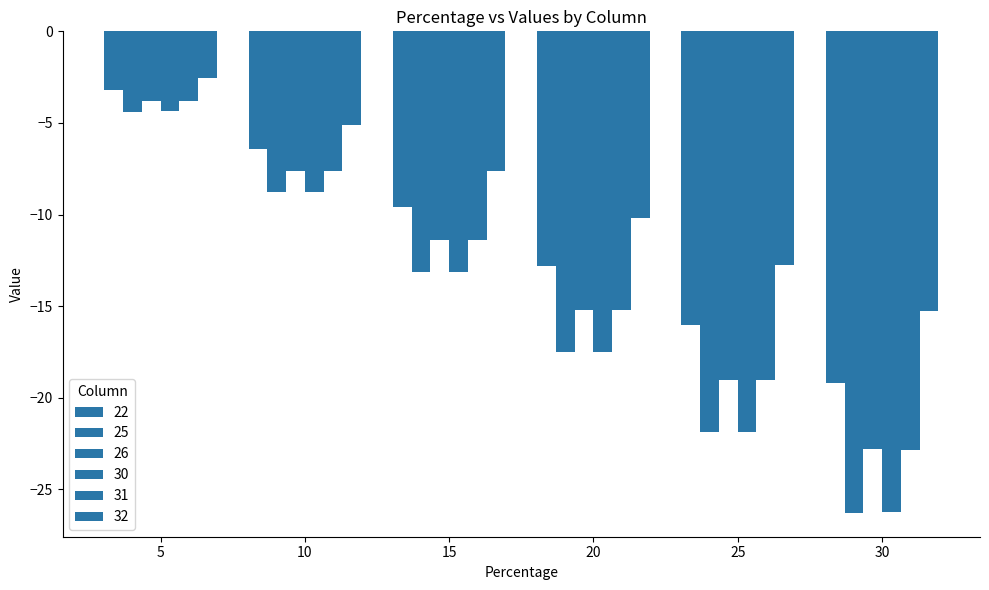

True or false: 26 has a value of -35.3 at 30.

False